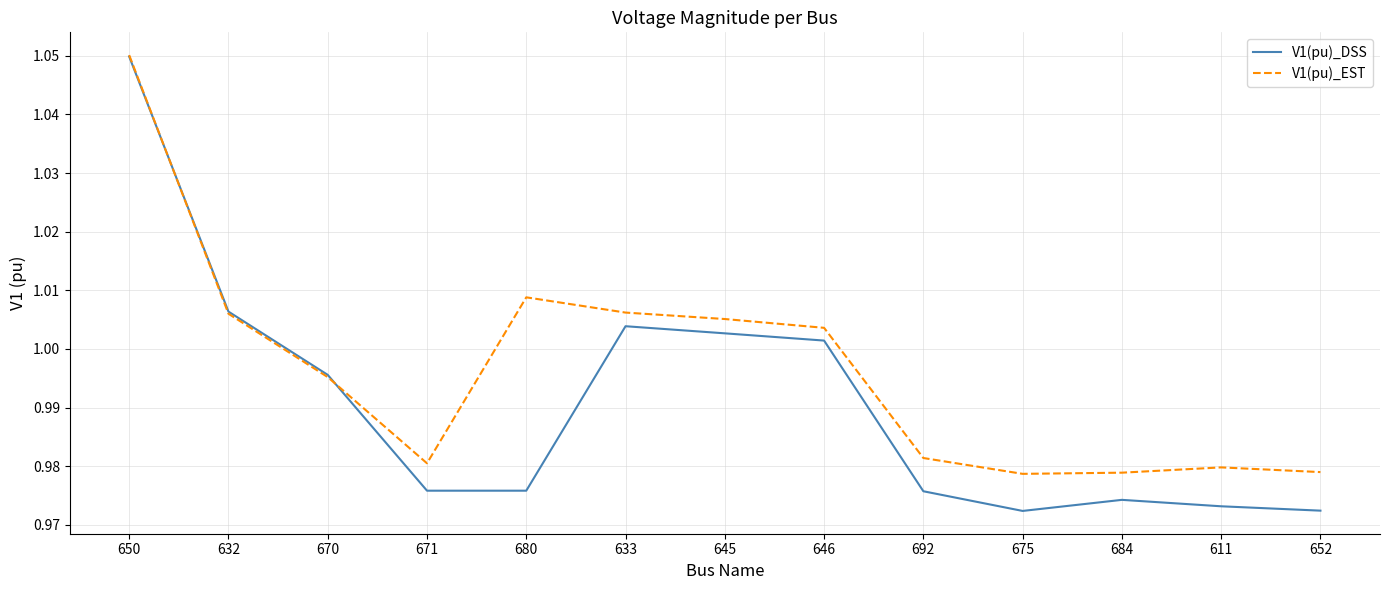

At which category does V1(pu)_DSS reach its first local peak?

633